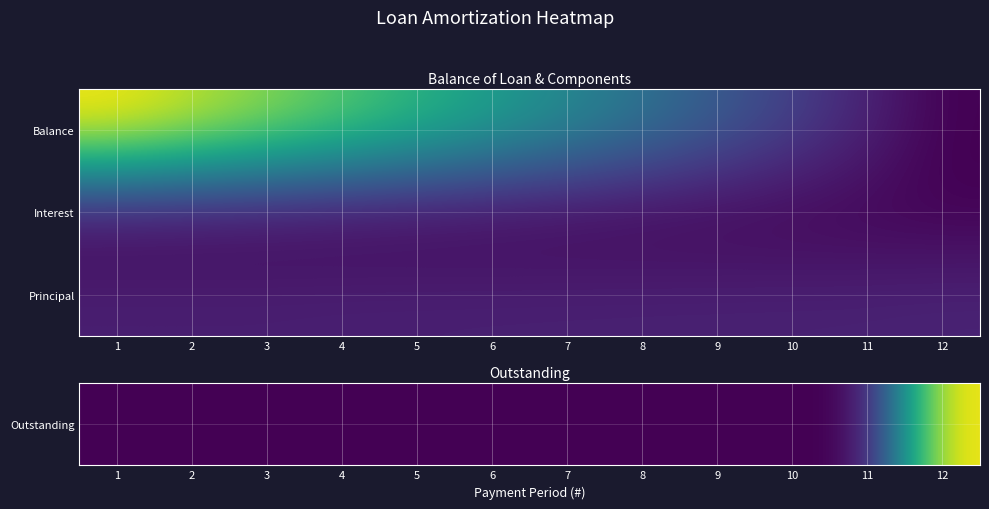

What is the spread (max minus min) of values at 4?

812.1